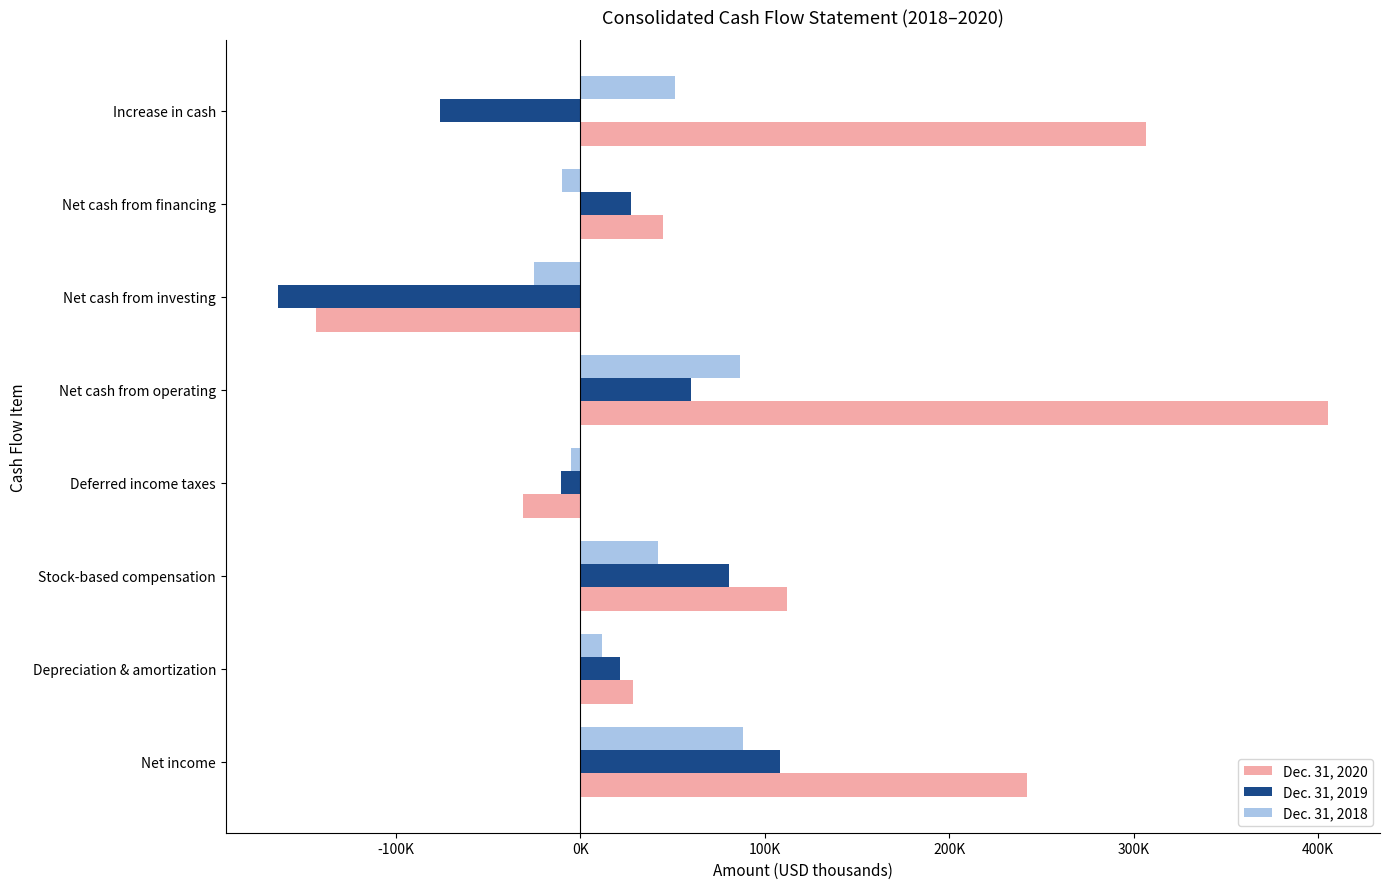

What is the average value of the Dec. 31, 2018 series?

29954